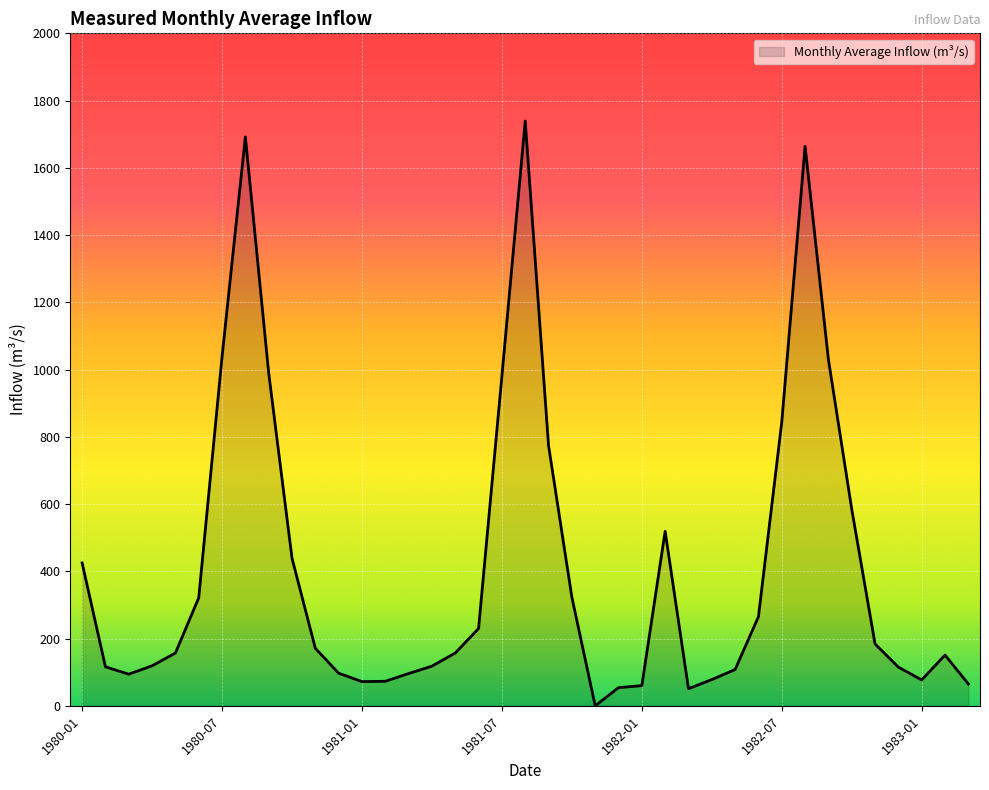

How many lines are shown in the chart?

1